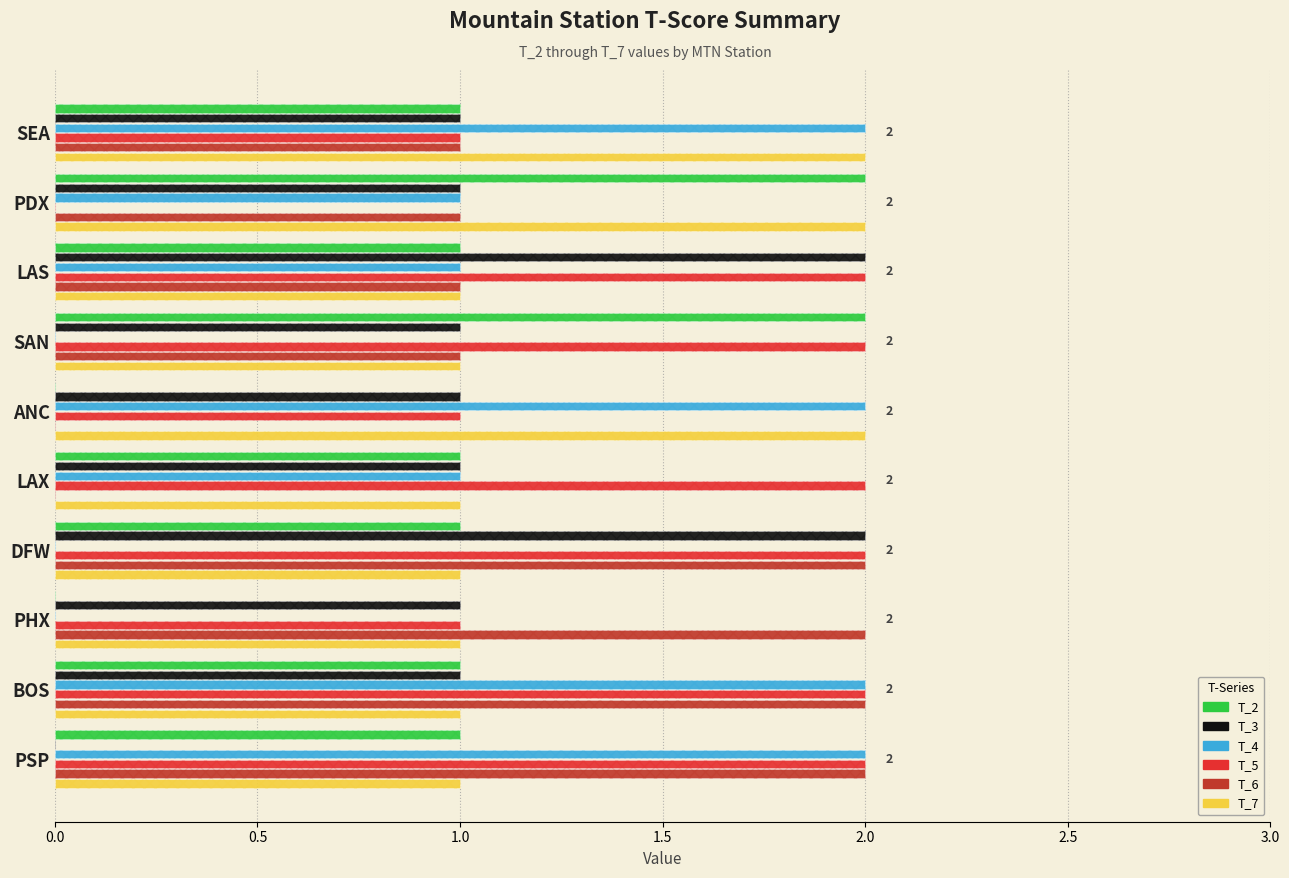

Is the value of T_2 at SAN greater than the value of T_5 at SEA?

Yes